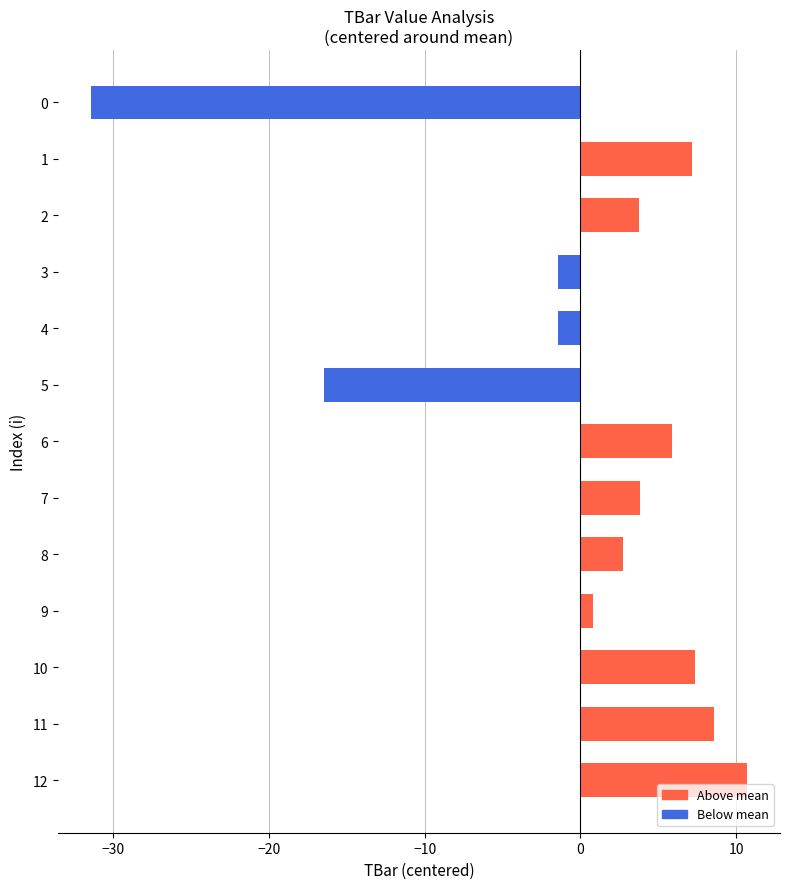

The value at 12 is 10.7. True or false?

True